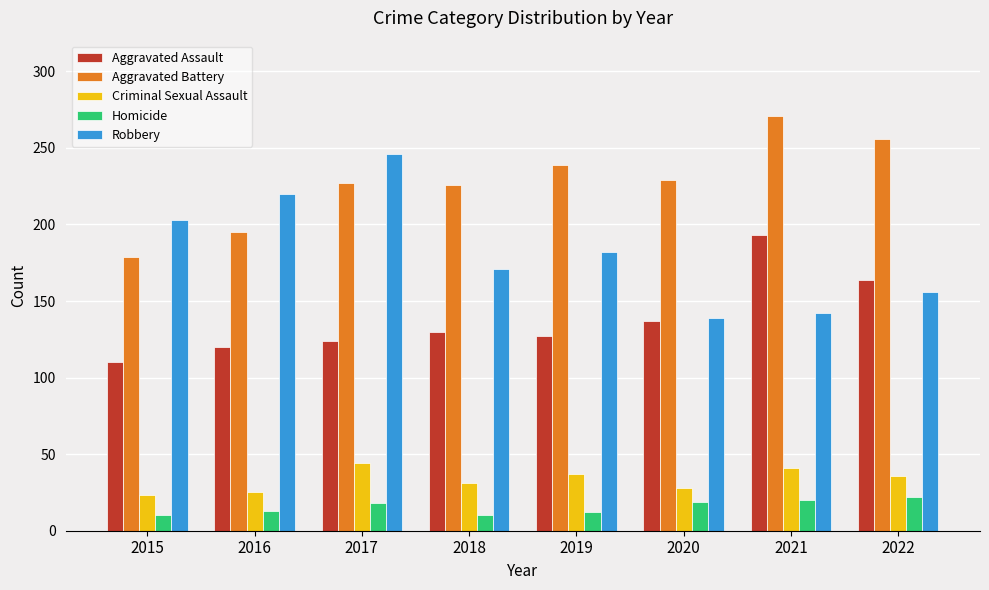

Is it true that Robbery equals 294 at 2016?

False